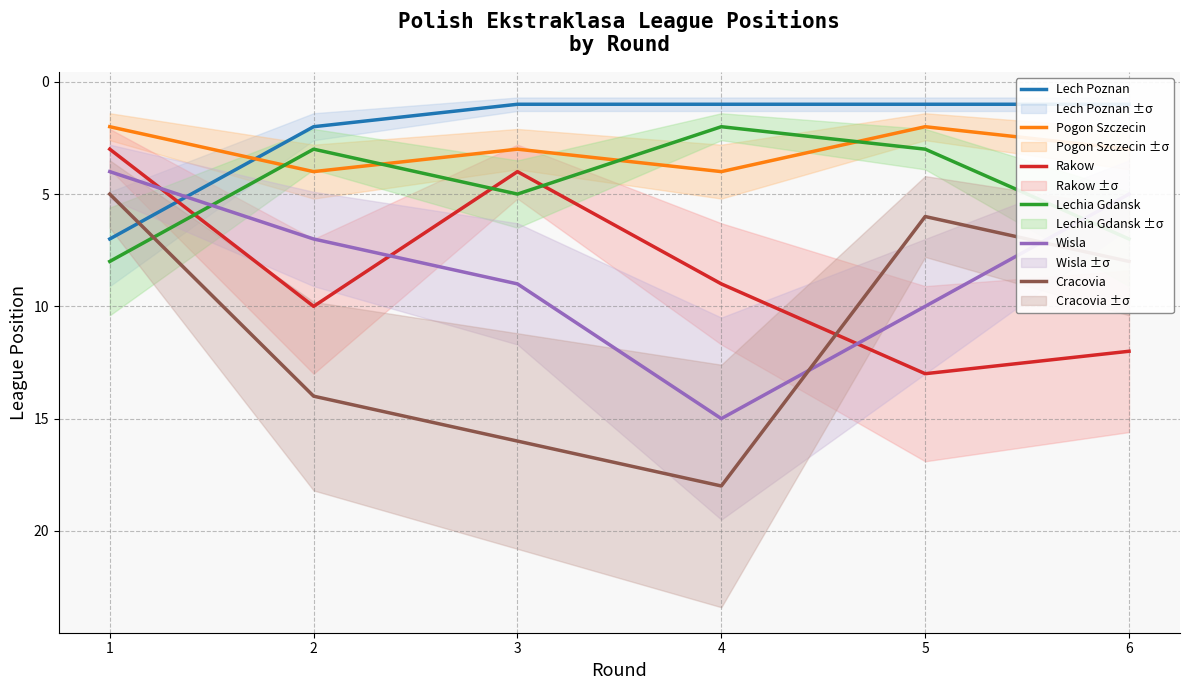

Rank the series at 3 from highest to lowest value.

Cracovia, Wisla, Lechia Gdansk, Rakow, Pogon Szczecin, Lech Poznan